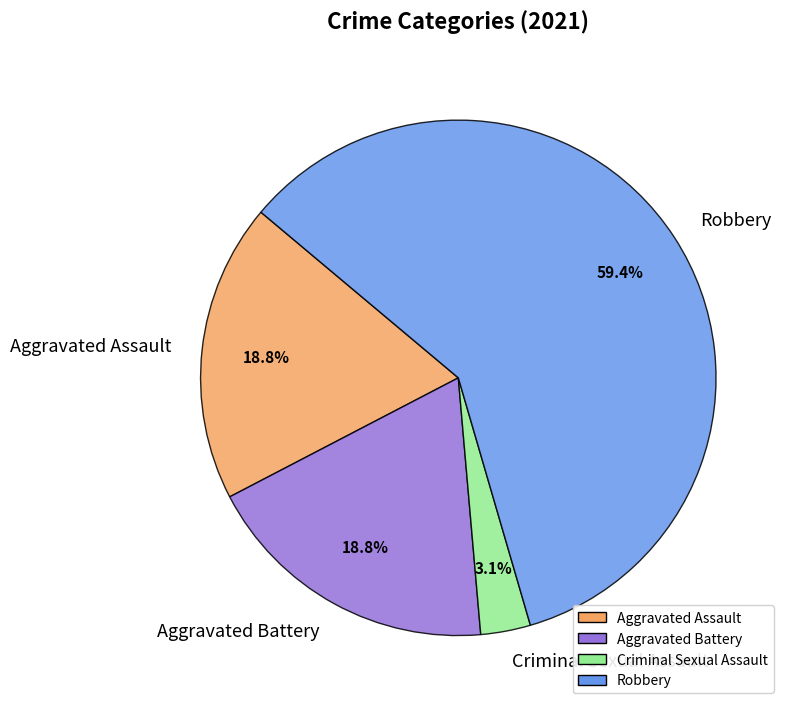

Which slice is the smallest?

Criminal Sexual Assault